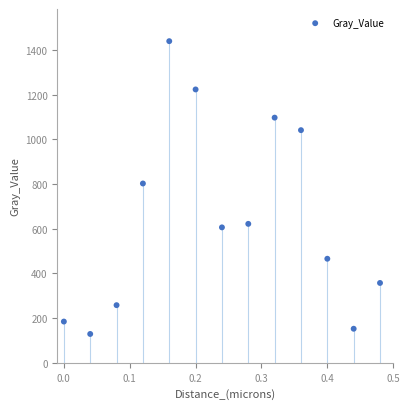

What is the range of Y values (max minus min)?

1310.5